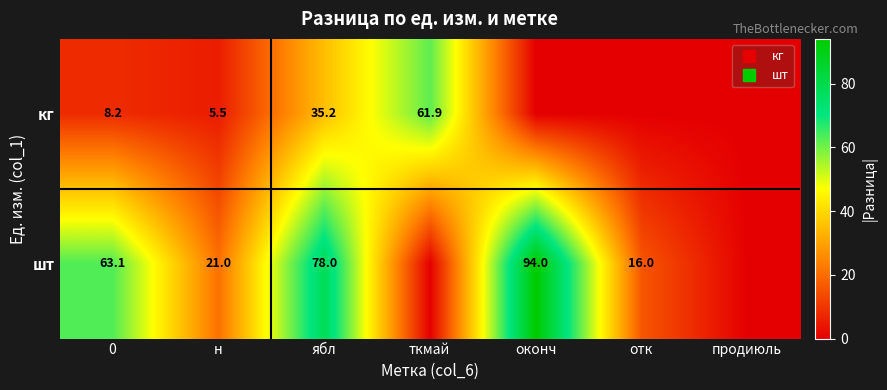

Which series has the widest spread of values?

шт